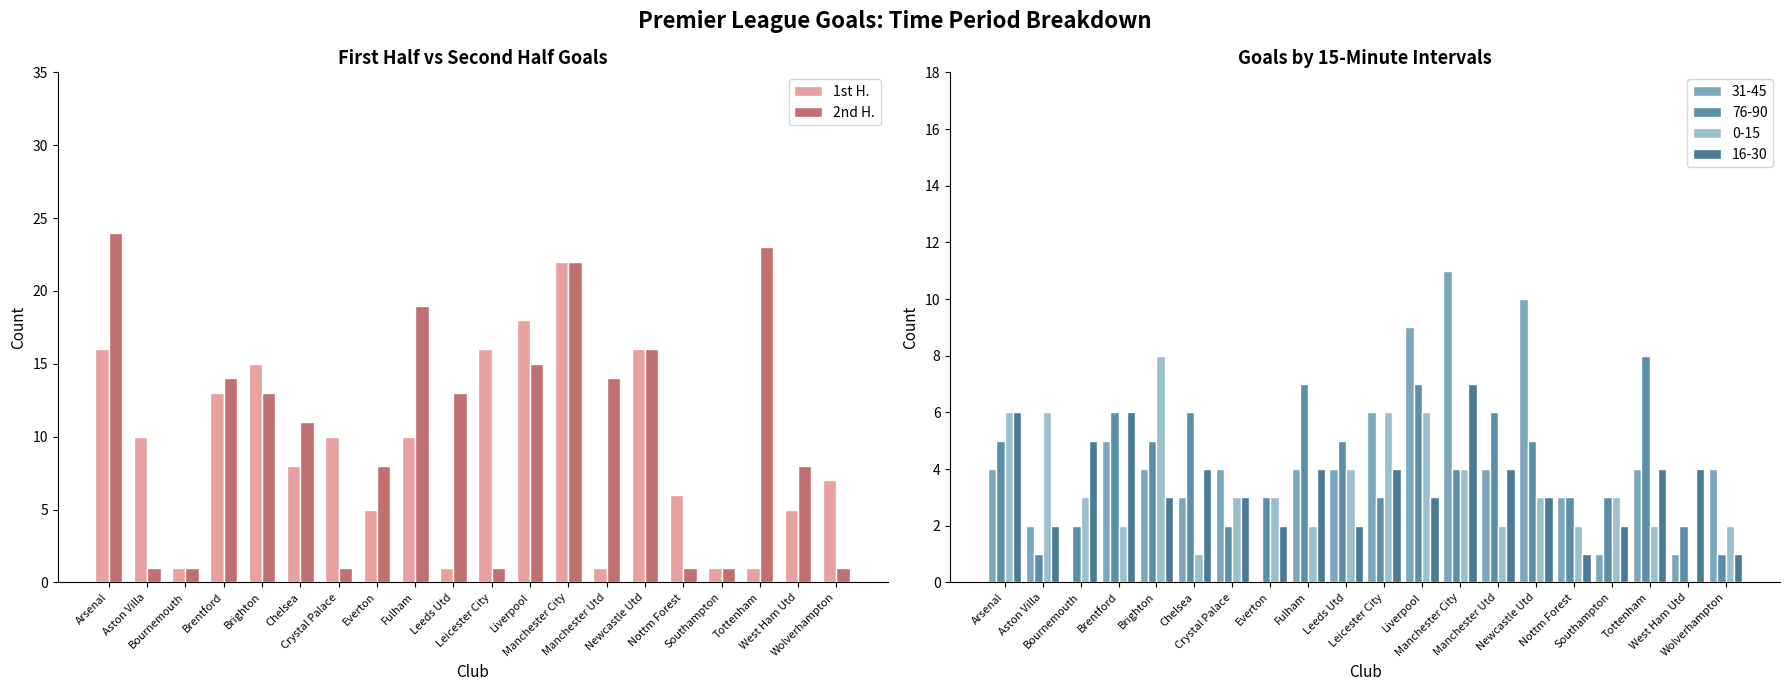

What is the difference between the 1st H. values at Bournemouth and Manchester City?

21